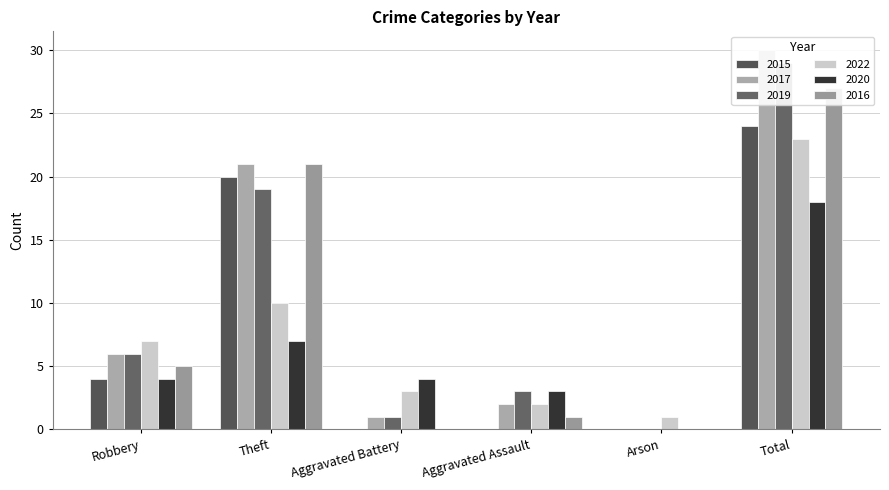

What is the average value of the 2017 series?

10